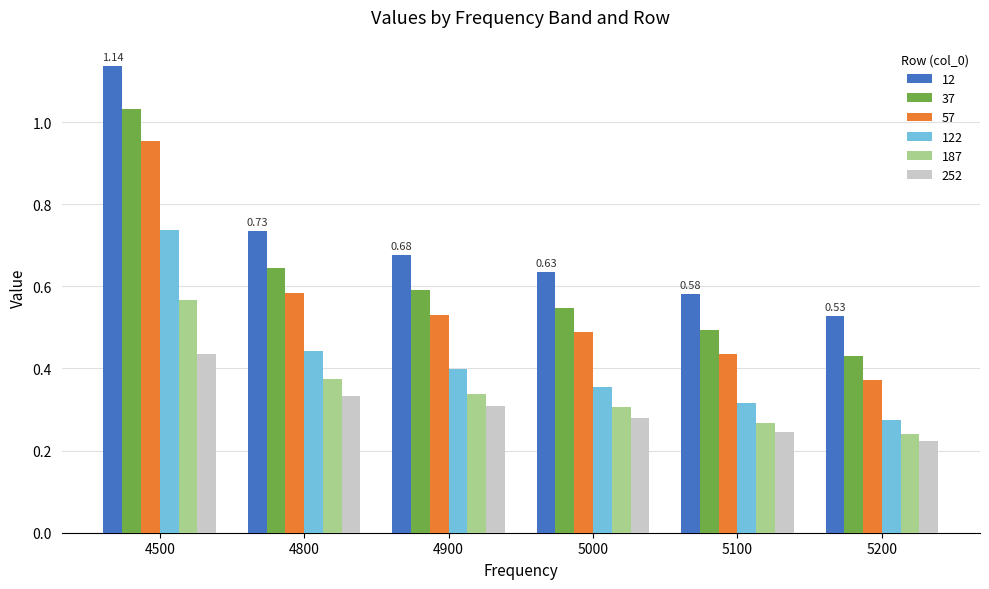

List the series in order of their peak value, lowest first.

252, 187, 122, 57, 37, 12